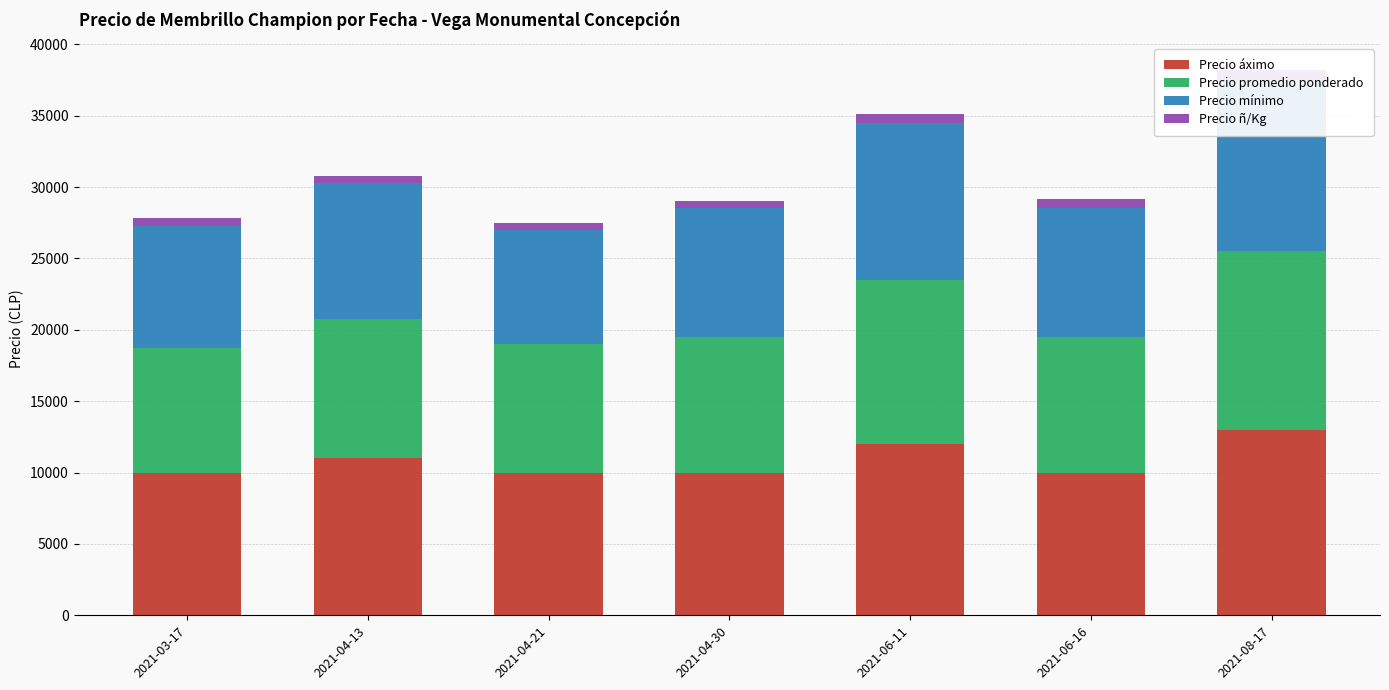

Reading left to right, extract all data points from this chart.

Precio áximo: 2021-03-17=10000	2021-04-13=11000	2021-04-21=10000	2021-04-30=10000	2021-06-11=12000	2021-06-16=10000	2021-08-17=13000
Precio promedio ponderado: 2021-03-17=8750	2021-04-13=9750	2021-04-21=9000	2021-04-30=9500	2021-06-11=11500	2021-06-16=9500	2021-08-17=12500
Precio mínimo: 2021-03-17=8500	2021-04-13=9500	2021-04-21=8000	2021-04-30=9000	2021-06-11=11000	2021-06-16=9000	2021-08-17=12000
Precio ñ/Kg: 2021-03-17=583	2021-04-13=542	2021-04-21=500	2021-04-30=528	2021-06-11=639	2021-06-16=633	2021-08-17=694